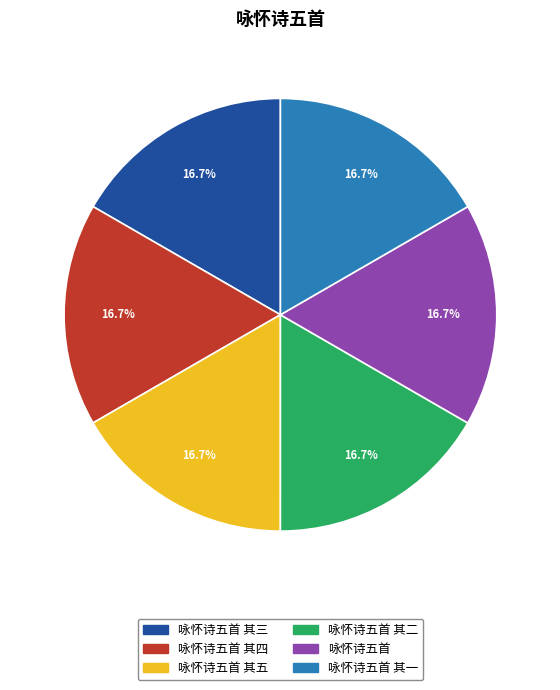

Approximately how many times larger is the value at 咏怀诗五首 其三 compared to 咏怀诗五首 其二?

1.0